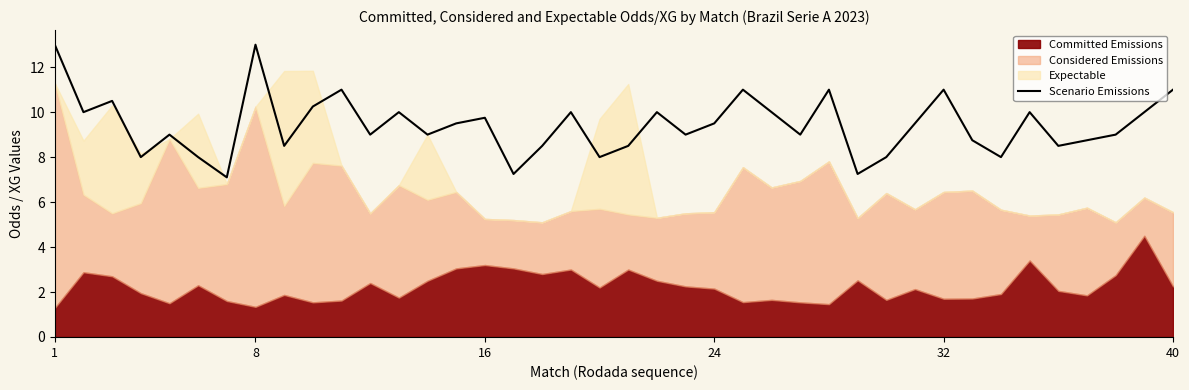

True or false: Scenario Emissions has a value of 11.0 at 40.

True